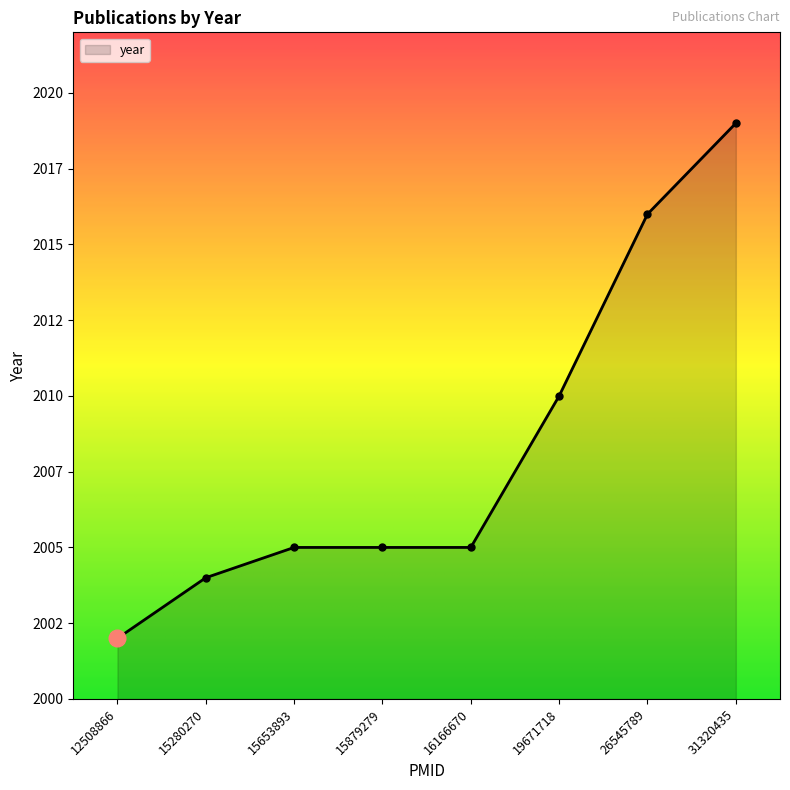

How many values are below 2005?

2